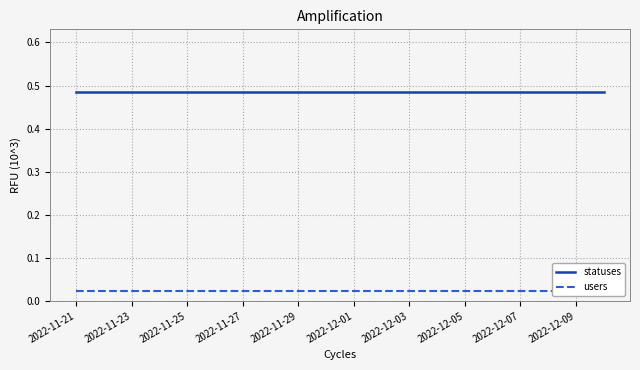

The statuses series shows 0.2 at 2022-11-23. True or false?

False